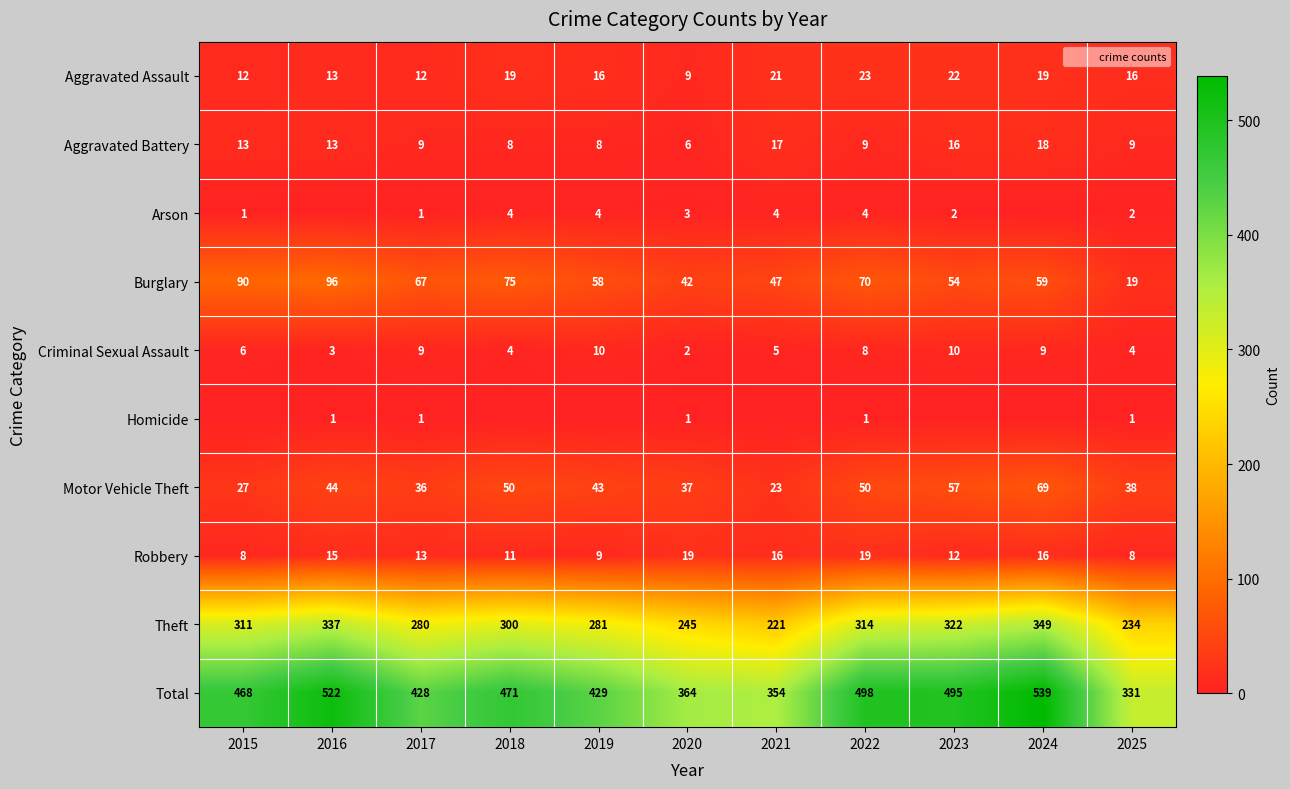

What is the average value of the Motor Vehicle Theft series?

43